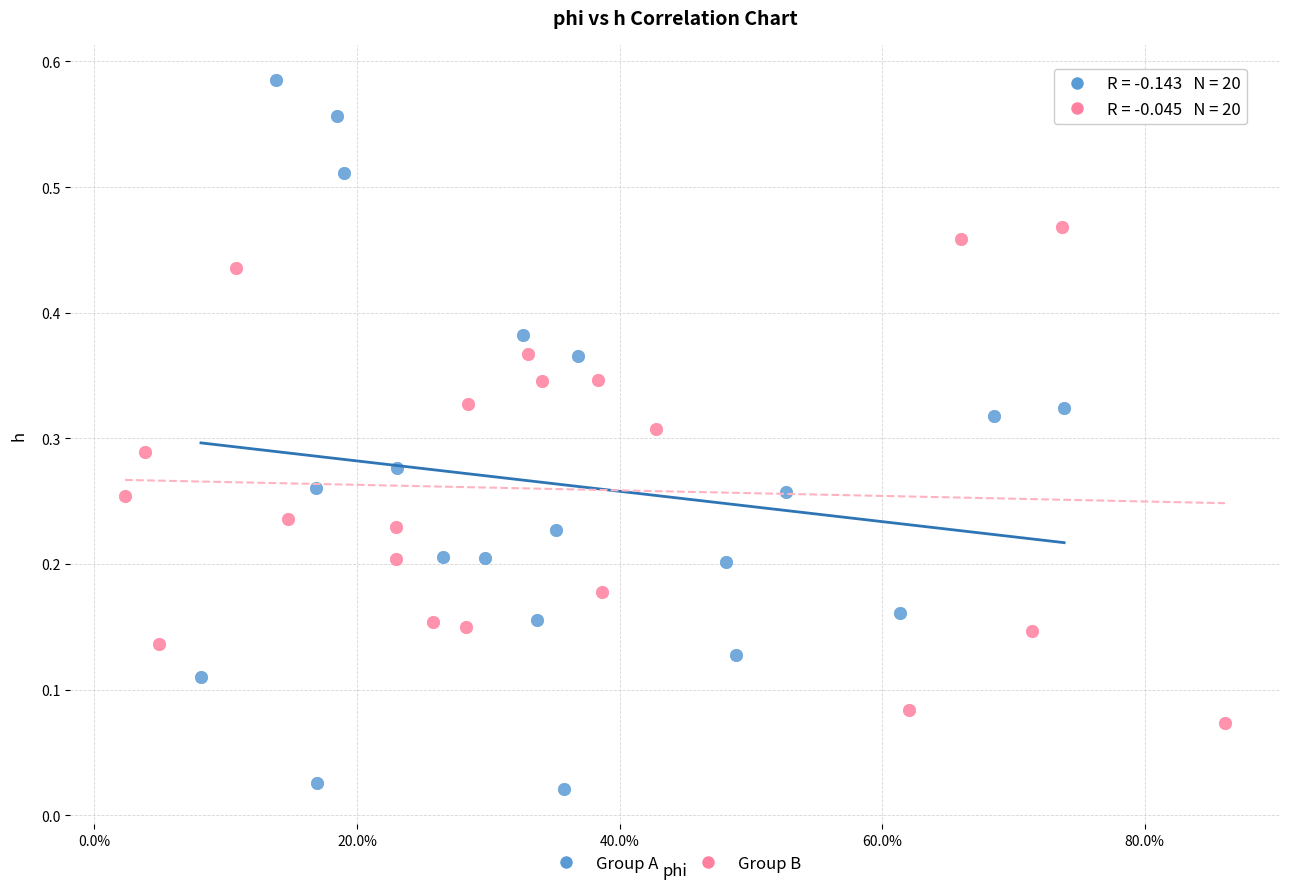

What are all the series names shown in the legend?

Group A, Group B